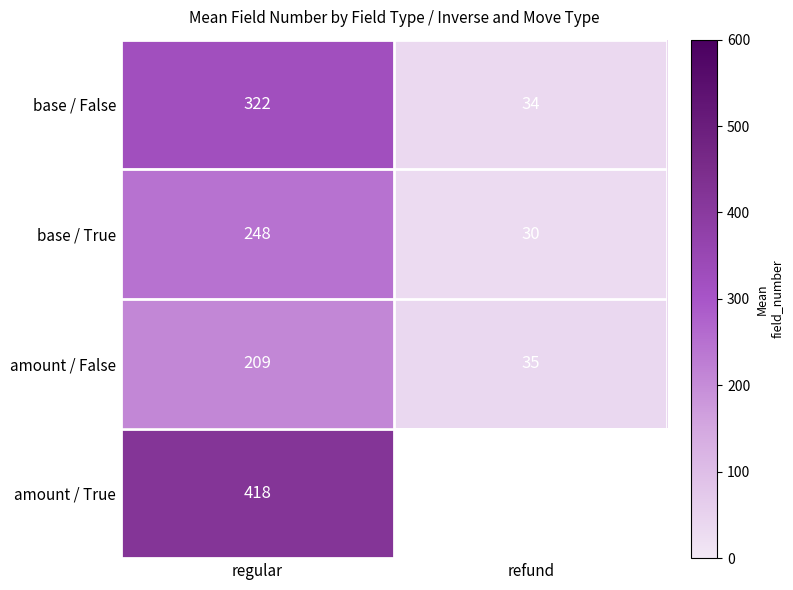

What is the difference between the maximum and minimum values in the base / False series?

288.0